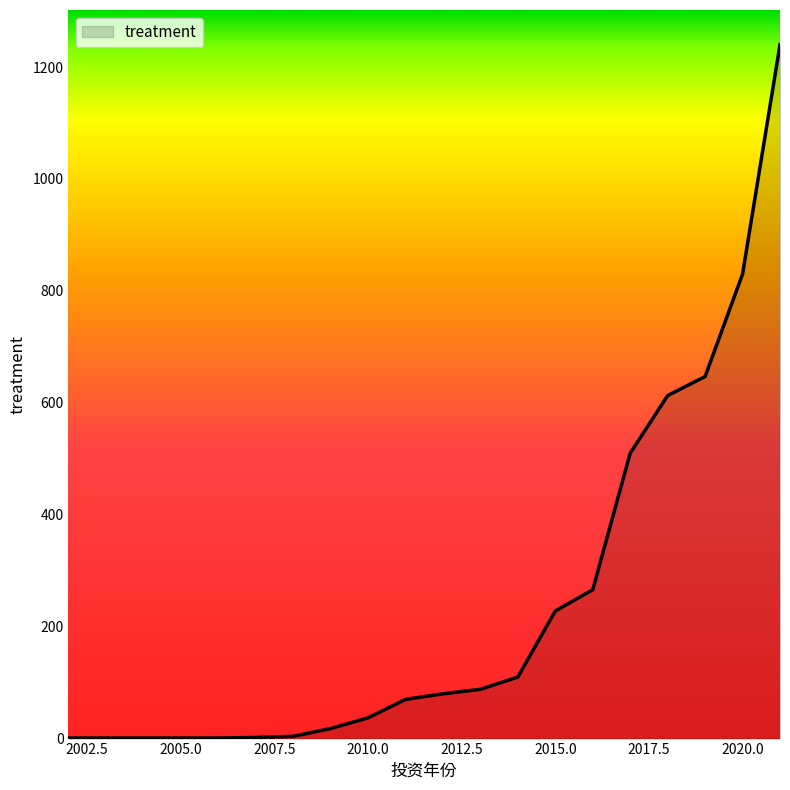

What is the difference between the maximum and minimum values?

1239